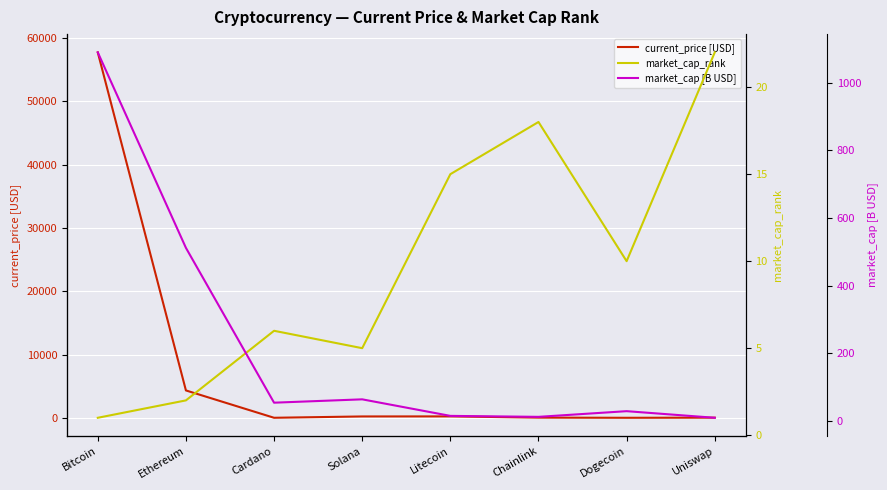

Reading left to right, transcribe all the data shown in this chart.

current_price [USD]: Bitcoin=57739.0	Ethereum=4321.4	Cardano=1.7	Solana=210.9	Litecoin=219.6	Chainlink=26.4	Dogecoin=0.2	Uniswap=21.1
market_cap_rank: Bitcoin=1.0	Ethereum=2.0	Cardano=6.0	Solana=5.0	Litecoin=15.0	Chainlink=18.0	Dogecoin=10.0	Uniswap=22.0
market_cap [B USD]: Bitcoin=1090.0	Ethereum=512.0	Cardano=54.2	Solana=64.1	Litecoin=15.2	Chainlink=12.3	Dogecoin=29.1	Uniswap=9.5